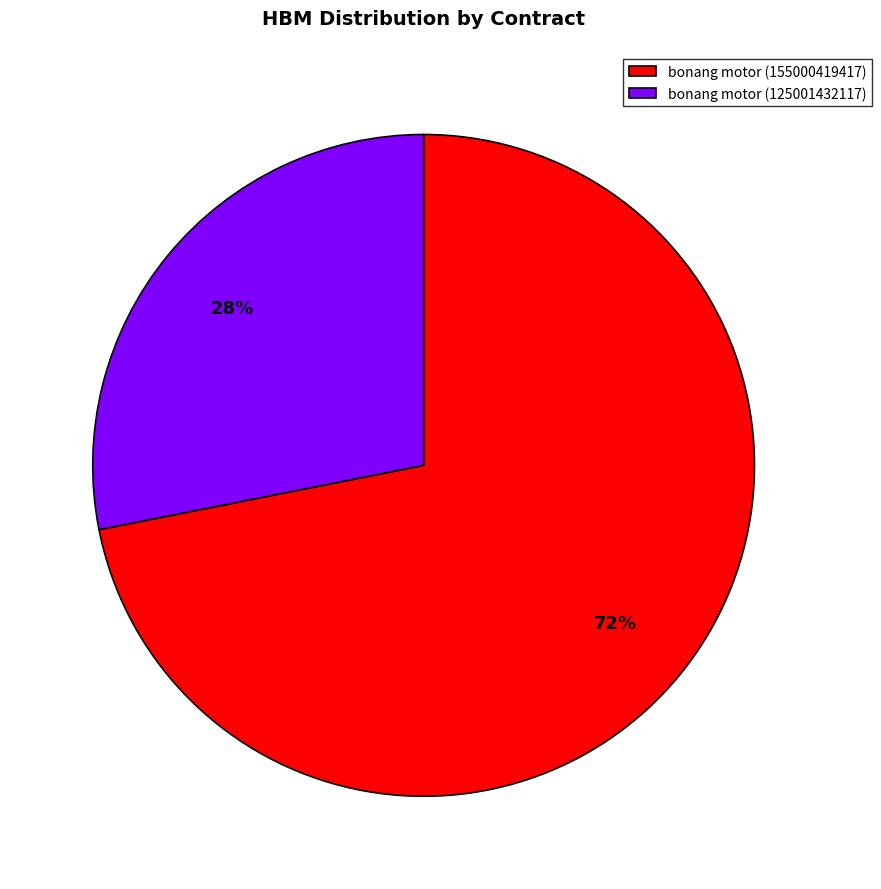

Combined, do bonang motor (125001432117) and bonang motor (155000419417) account for over 50%?

Yes